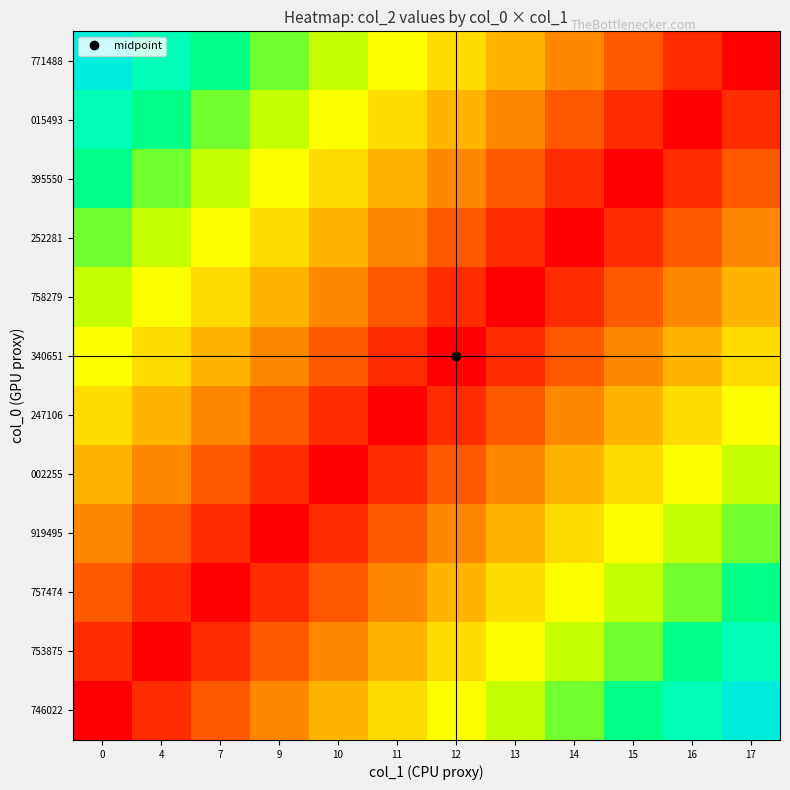

Reading right to left, what are all the values shown in this chart?

746022: 17=0.9	16=0.8	15=0.8	14=0.7	13=0.6	12=0.5	11=0.4	10=0.3	9=0.2	7=0.2	4=0.1	0=0.0
753875: 17=0.8	16=0.8	15=0.7	14=0.6	13=0.5	12=0.4	11=0.3	10=0.2	9=0.2	7=0.1	4=0.0	0=0.1
757474: 17=0.8	16=0.7	15=0.6	14=0.5	13=0.4	12=0.3	11=0.2	10=0.2	9=0.1	7=0.0	4=0.1	0=0.2
919495: 17=0.7	16=0.6	15=0.5	14=0.4	13=0.3	12=0.2	11=0.2	10=0.1	9=0.0	7=0.1	4=0.2	0=0.2
002255: 17=0.6	16=0.5	15=0.4	14=0.3	13=0.2	12=0.2	11=0.1	10=0.0	9=0.1	7=0.2	4=0.2	0=0.3
247106: 17=0.5	16=0.4	15=0.3	14=0.2	13=0.2	12=0.1	11=0.0	10=0.1	9=0.2	7=0.2	4=0.3	0=0.4
340651: 17=0.4	16=0.3	15=0.2	14=0.2	13=0.1	12=0.0	11=0.1	10=0.2	9=0.2	7=0.3	4=0.4	0=0.5
758279: 17=0.3	16=0.2	15=0.2	14=0.1	13=0.0	12=0.1	11=0.2	10=0.2	9=0.3	7=0.4	4=0.5	0=0.6
252281: 17=0.2	16=0.2	15=0.1	14=0.0	13=0.1	12=0.2	11=0.2	10=0.3	9=0.4	7=0.5	4=0.6	0=0.7
395550: 17=0.2	16=0.1	15=0.0	14=0.1	13=0.2	12=0.2	11=0.3	10=0.4	9=0.5	7=0.6	4=0.7	0=0.8
015493: 17=0.1	16=0.0	15=0.1	14=0.2	13=0.2	12=0.3	11=0.4	10=0.5	9=0.6	7=0.7	4=0.8	0=0.8
771488: 17=0.0	16=0.1	15=0.2	14=0.2	13=0.3	12=0.4	11=0.5	10=0.6	9=0.7	7=0.8	4=0.8	0=0.9